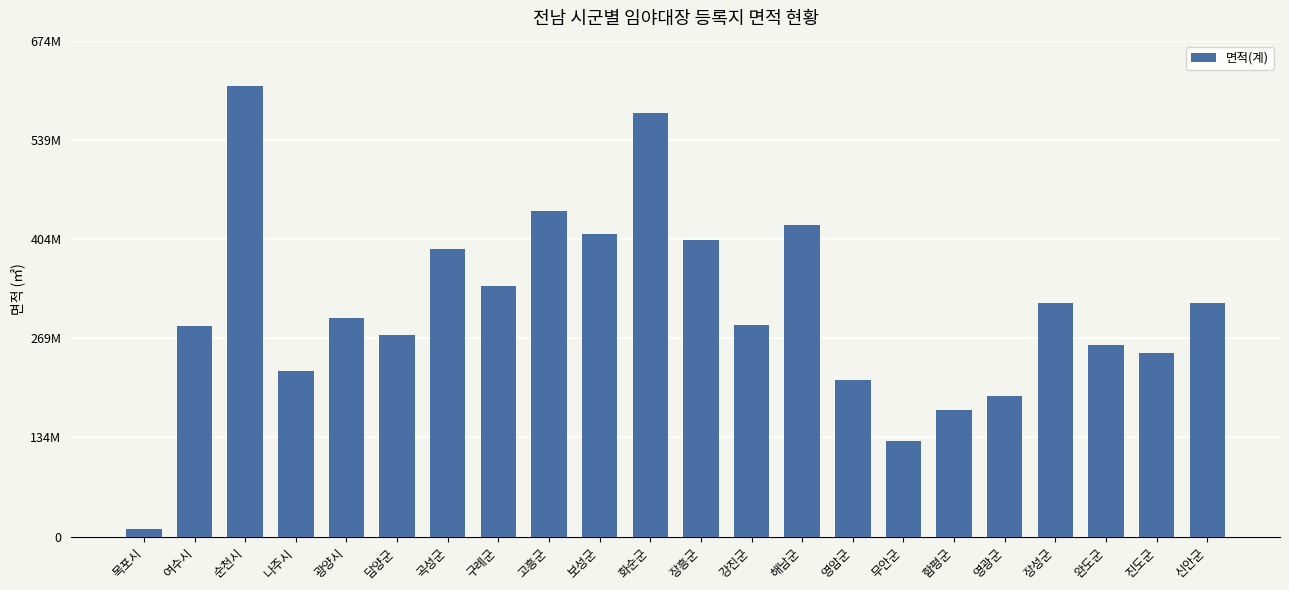

Does the chart contain any negative values?

No